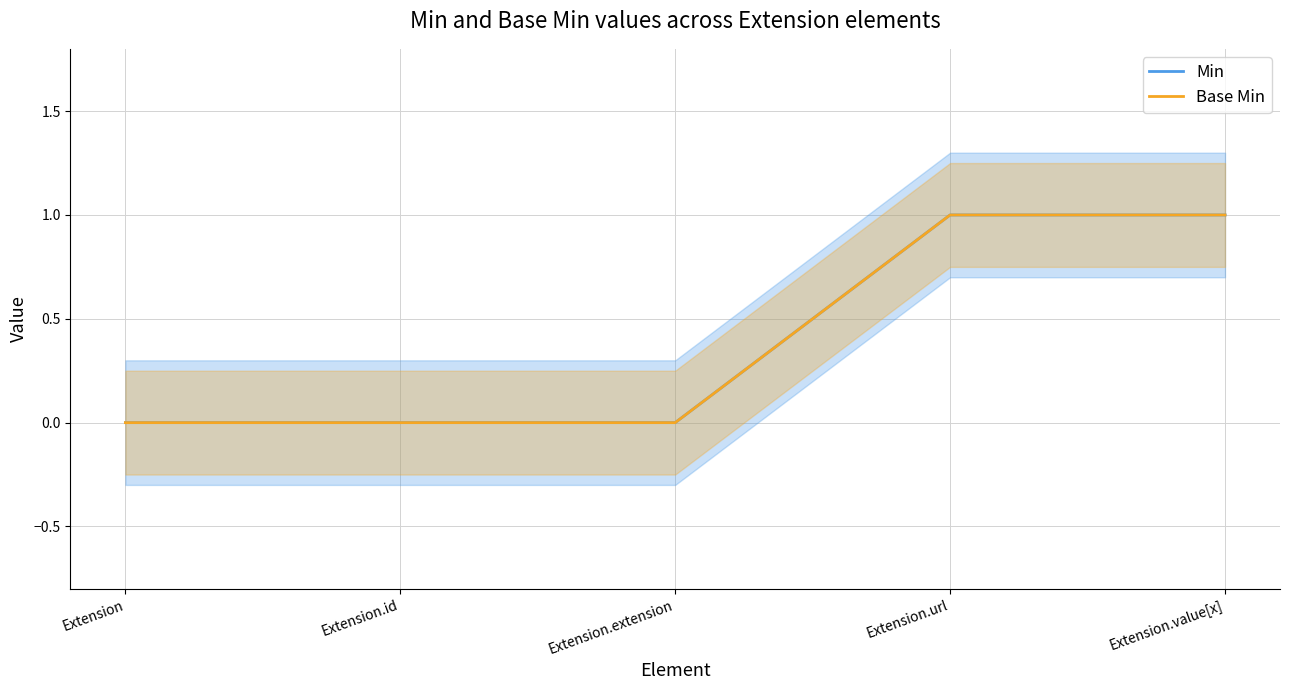

What are all the series names shown in the legend?

Min, Base Min